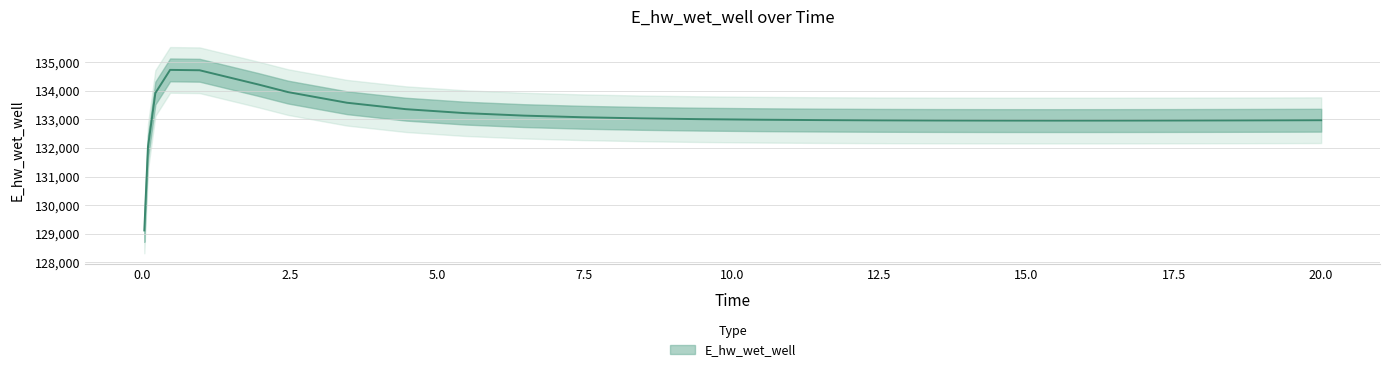

What is the value of the 2nd point from the left?

132045.9